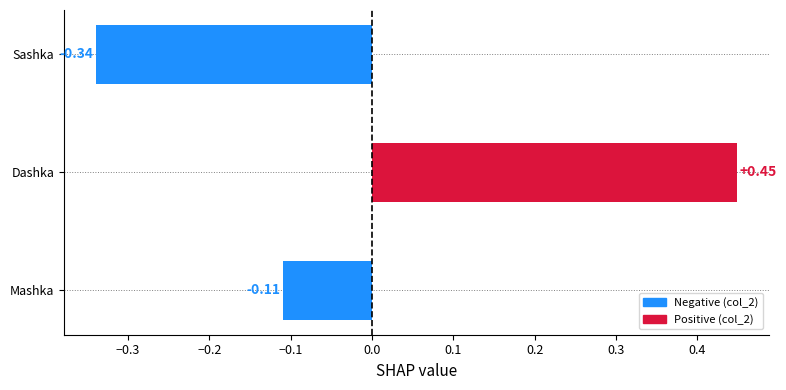

What is the difference between the second highest and minimum values?

0.2